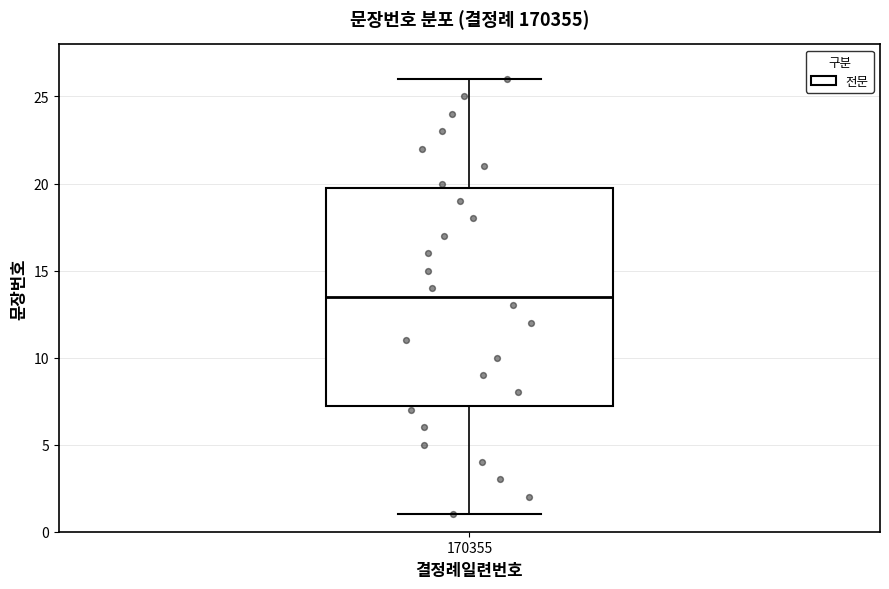

Transcribe this box plot: give where the median line is, the range the box spans, and where the two whiskers end, as read against the y-axis. The values are not printed on the chart, so give them approximately, as read against the axis.

median 13.5, box 7.5 to 20.0, whiskers 1.0 to 26.0